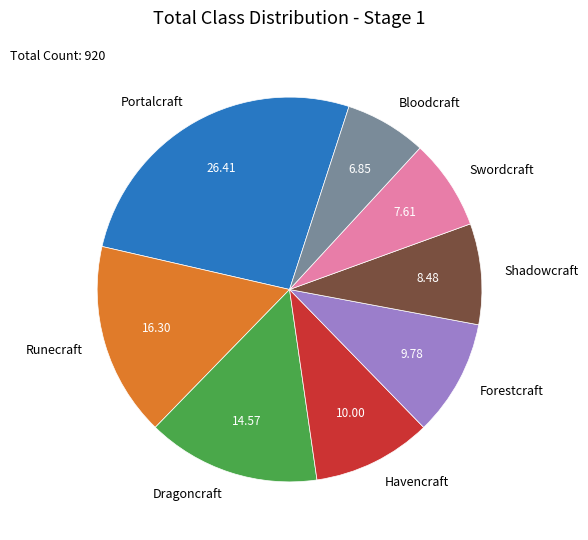

Does any single category account for the majority?

No